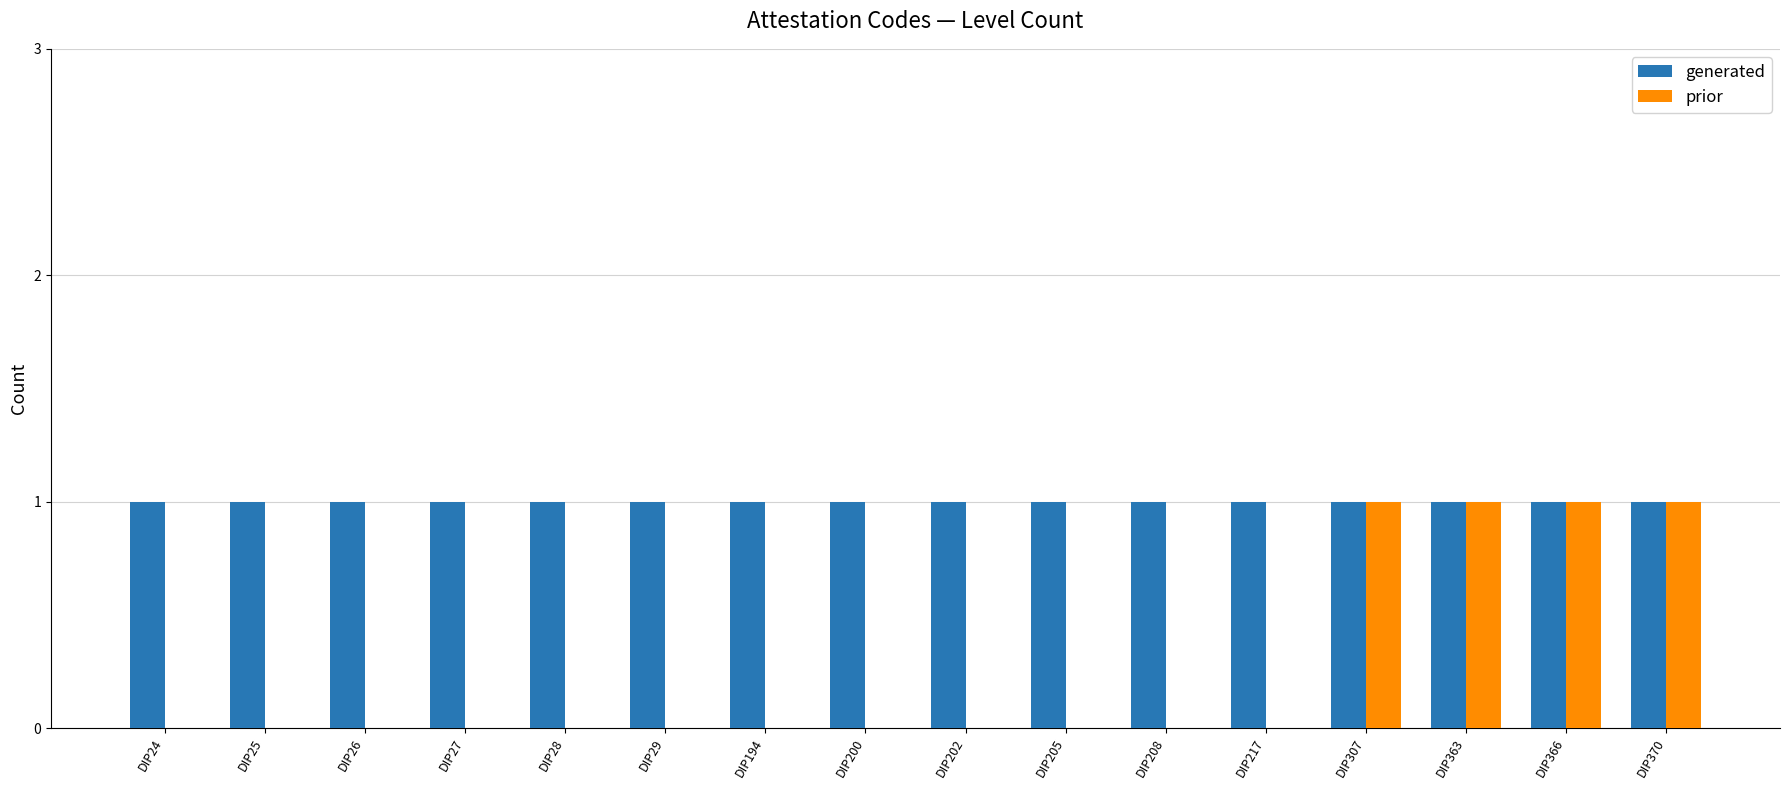

Are the bars grouped side by side (vs. stacked)?

Yes